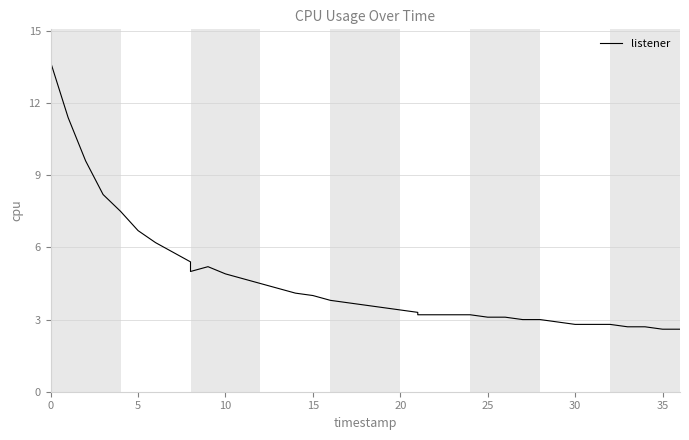

Is it true that the value at 38 is 1.0?

False